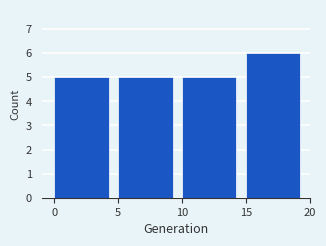

Reading left to right, list every bar in this chart as the range it spans on the x-axis followed by its height. The values are not printed on the chart, so give them approximately, as read against the axis.

0 to 5: 5
5 to 10: 5
10 to 15: 5
15 to 20: 6